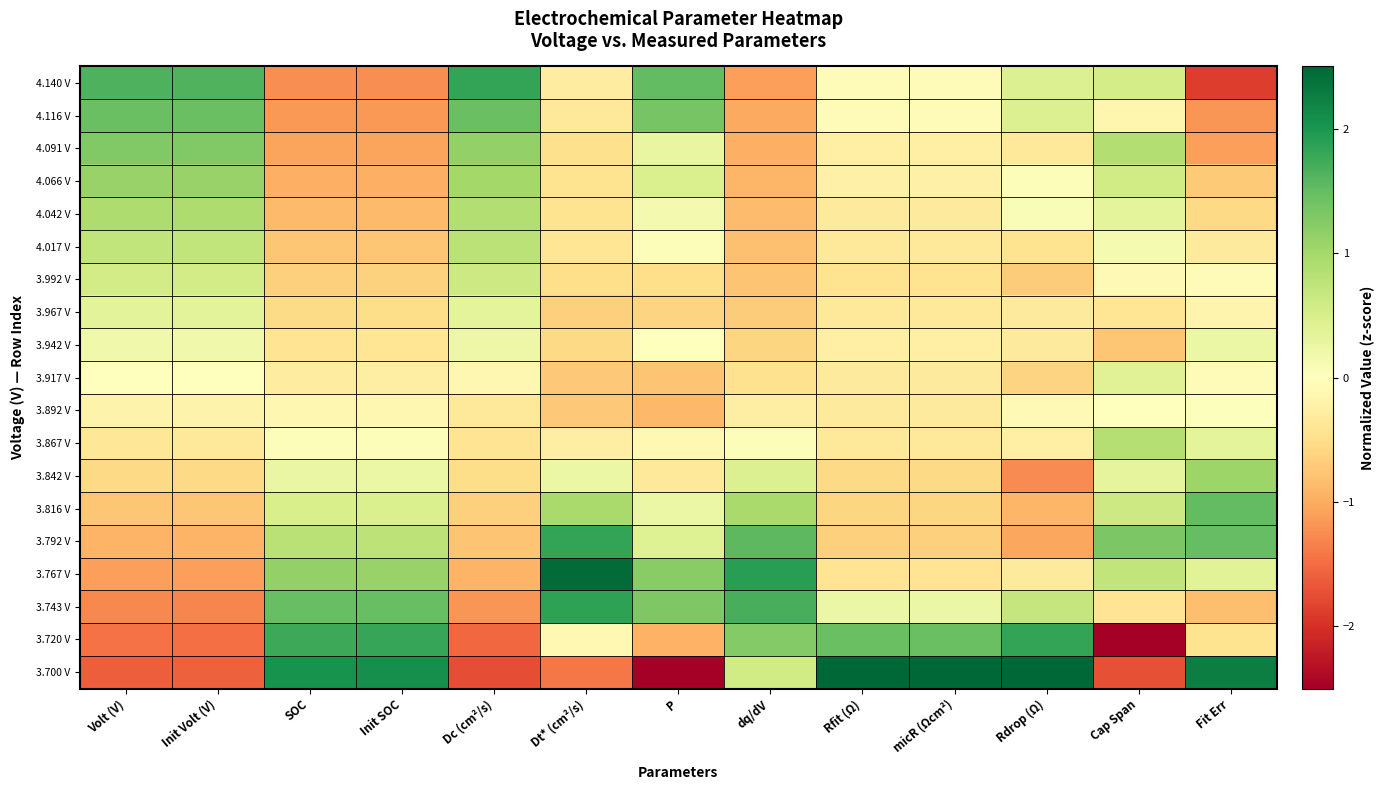

What is the difference between the highest and lowest values at micR (Ωcm²)?

4.5